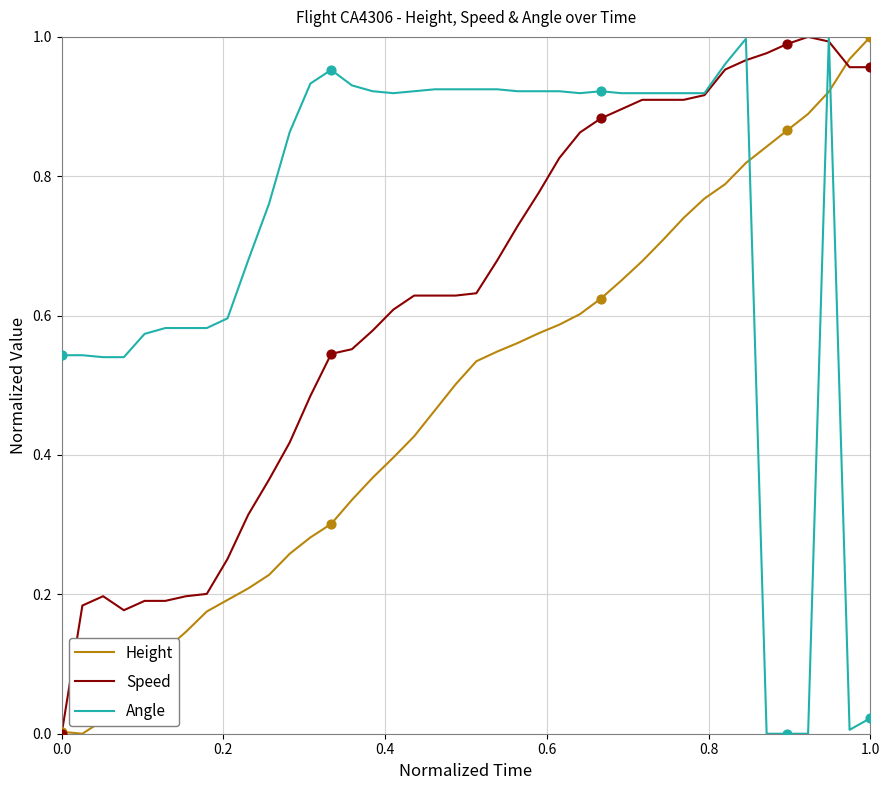

List the series in order of their overall mean, highest first.

Angle, Speed, Height